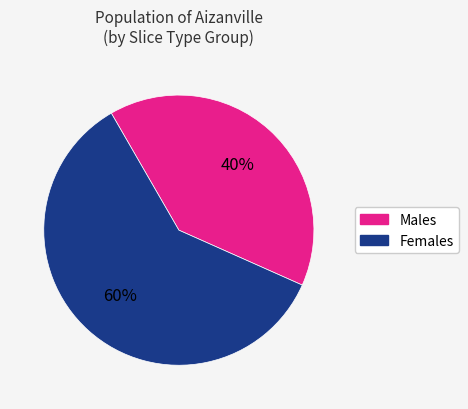

Does any single category account for the majority?

Yes